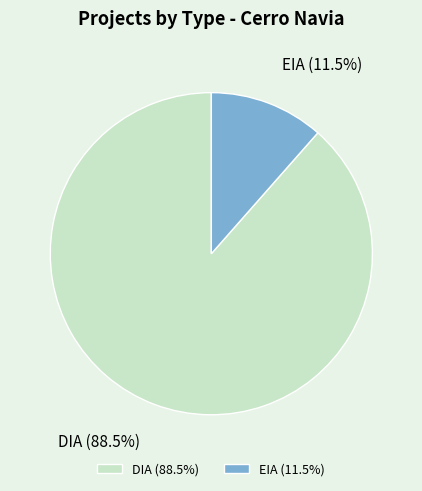

How much of the chart is everything except EIA?

88.5%